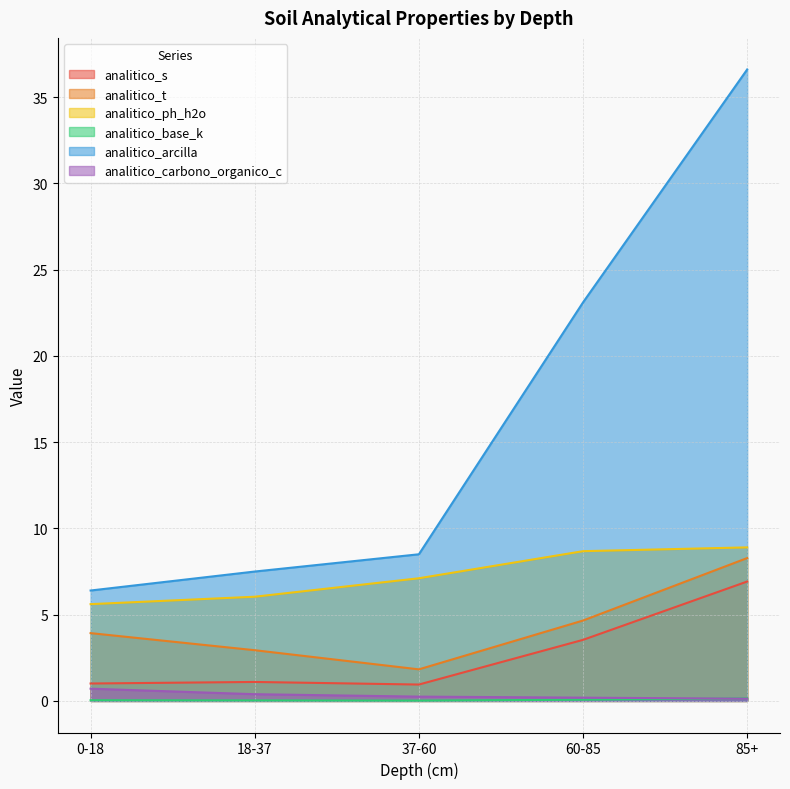

Which series ends up on top after the final intersection of analitico_base_k and analitico_carbono_organico_c?

analitico_base_k